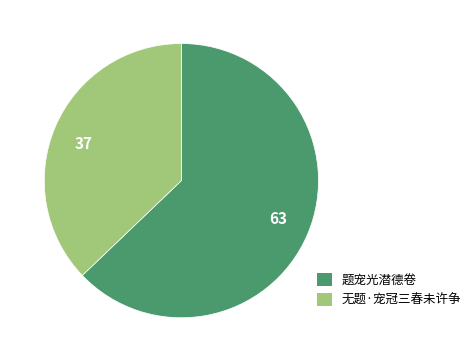

The 63 slice represents 63% of the pie. True or false?

True